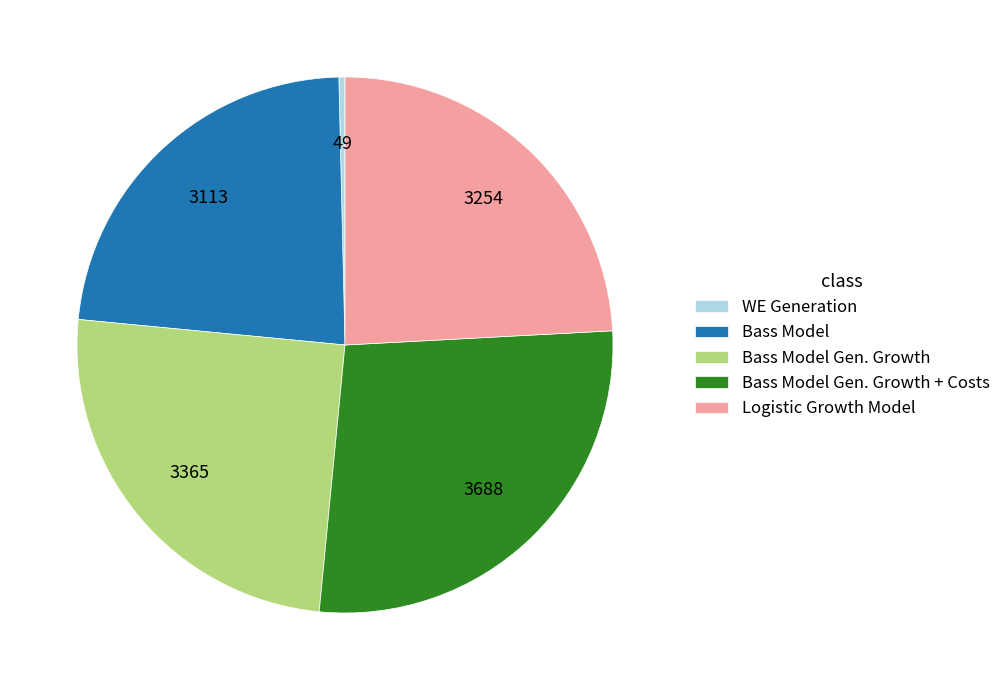

Rank the categories by value from lowest to highest.

WE Generation, Bass Model, Logistic Growth Model, Bass Model Gen. Growth, Bass Model Gen. Growth + Costs